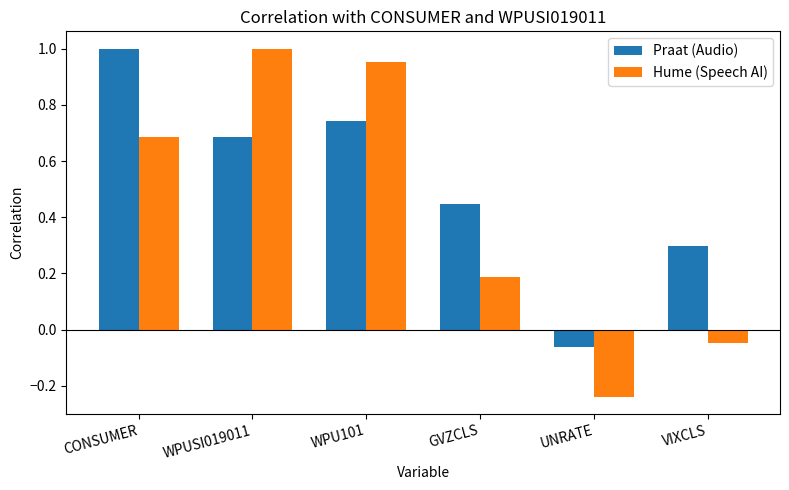

What position from the right is WPU101?

4